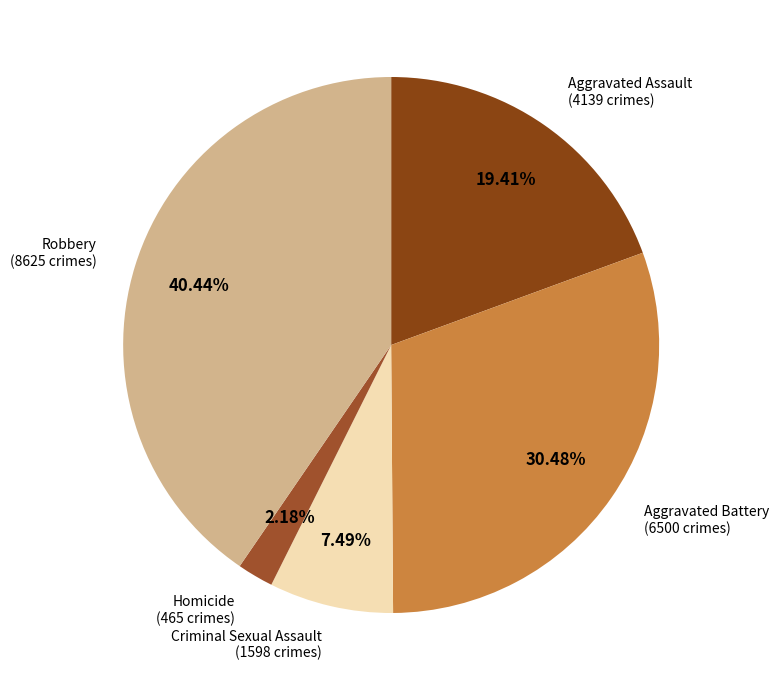

The Aggravated Assault slice represents 19% of the pie. True or false?

True